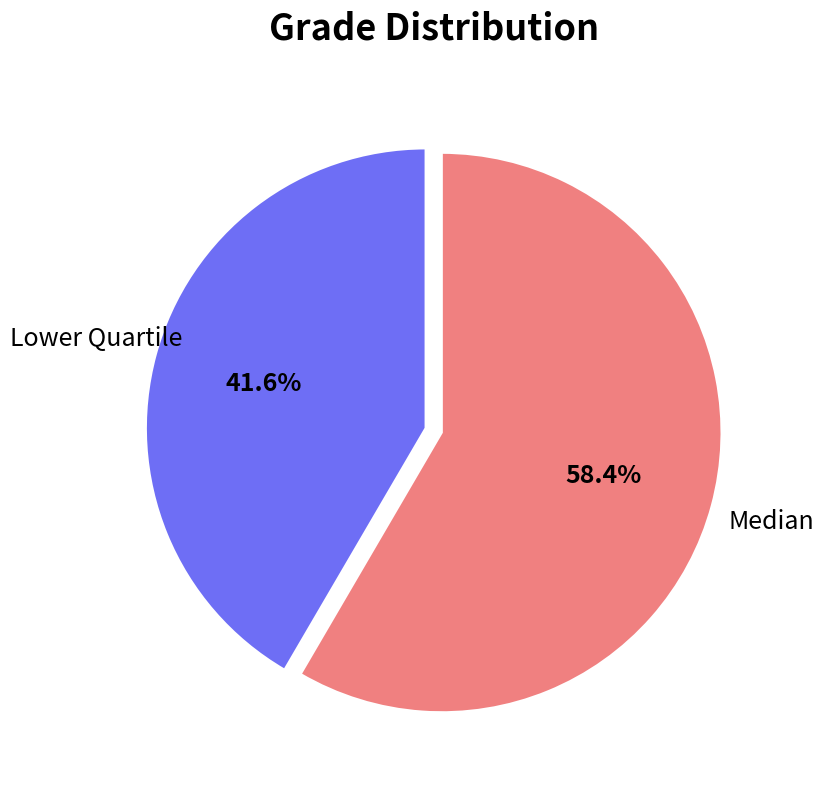

What is the majority slice?

Median